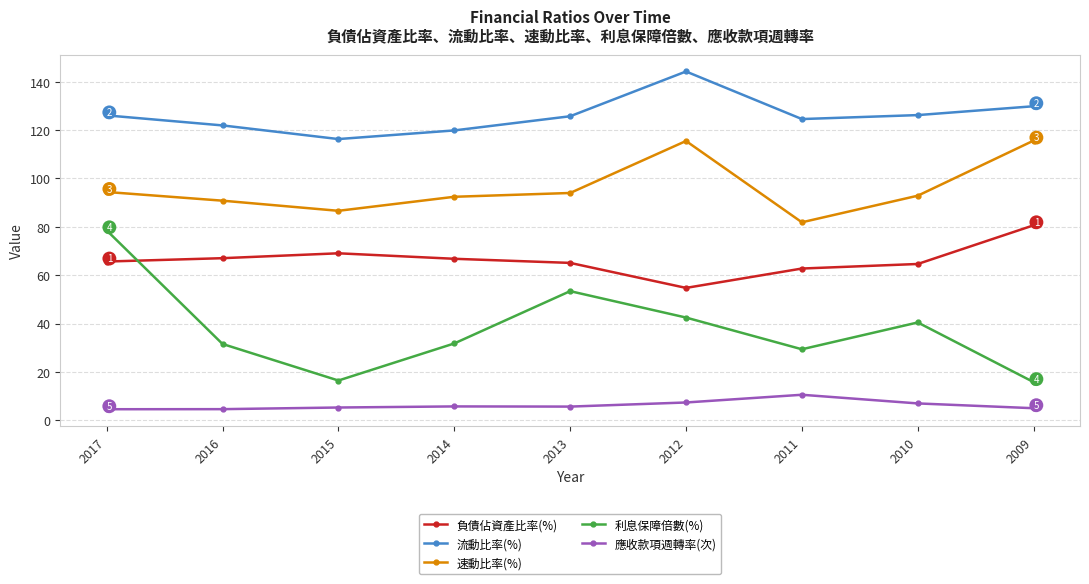

How many categories are shown in the chart?

9